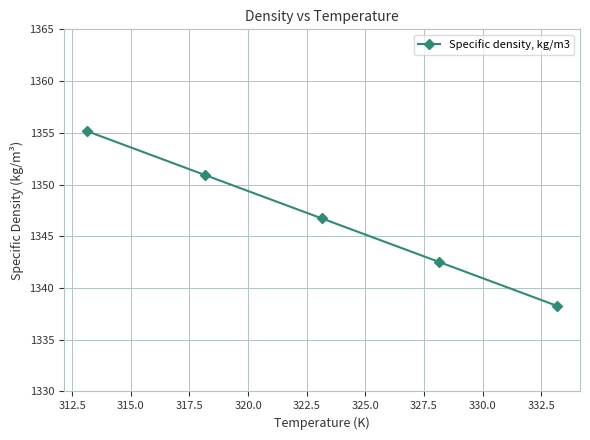

What is the maximum value shown in the chart?

1355.2